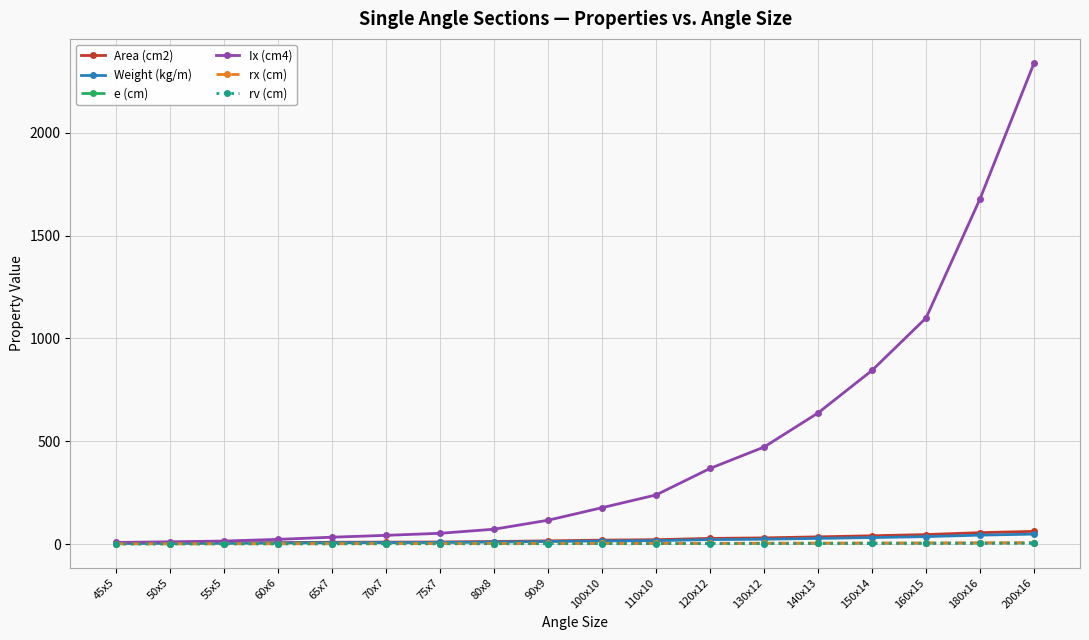

What is the average value of the rx (cm) series?

3.2